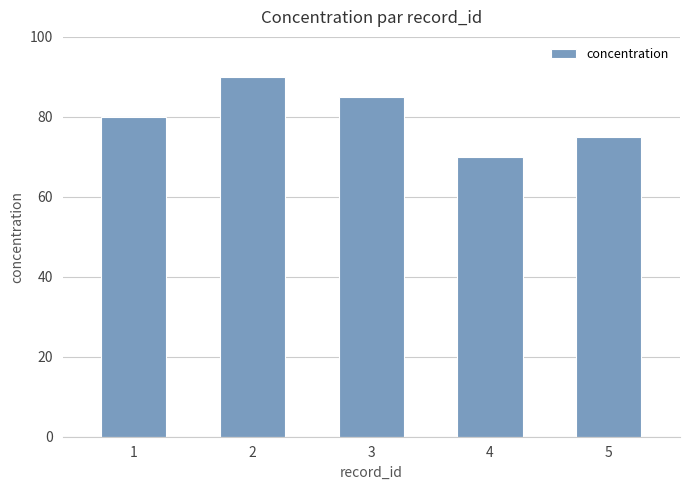

What is the difference between the second highest and minimum values?

15